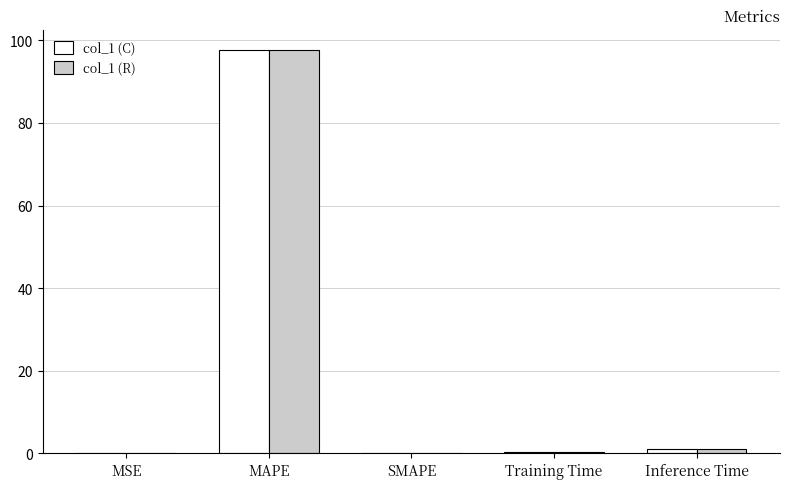

At which category is the sum across all series the highest?

MAPE